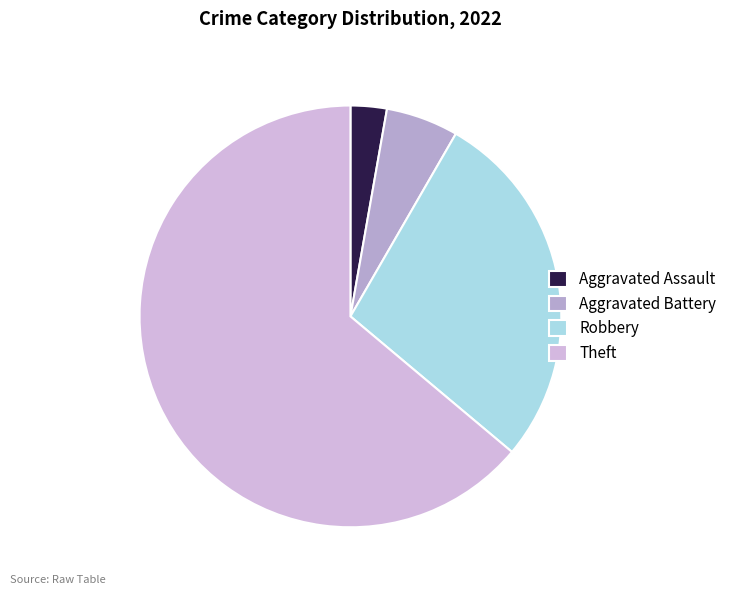

How many slices are in this pie chart?

4